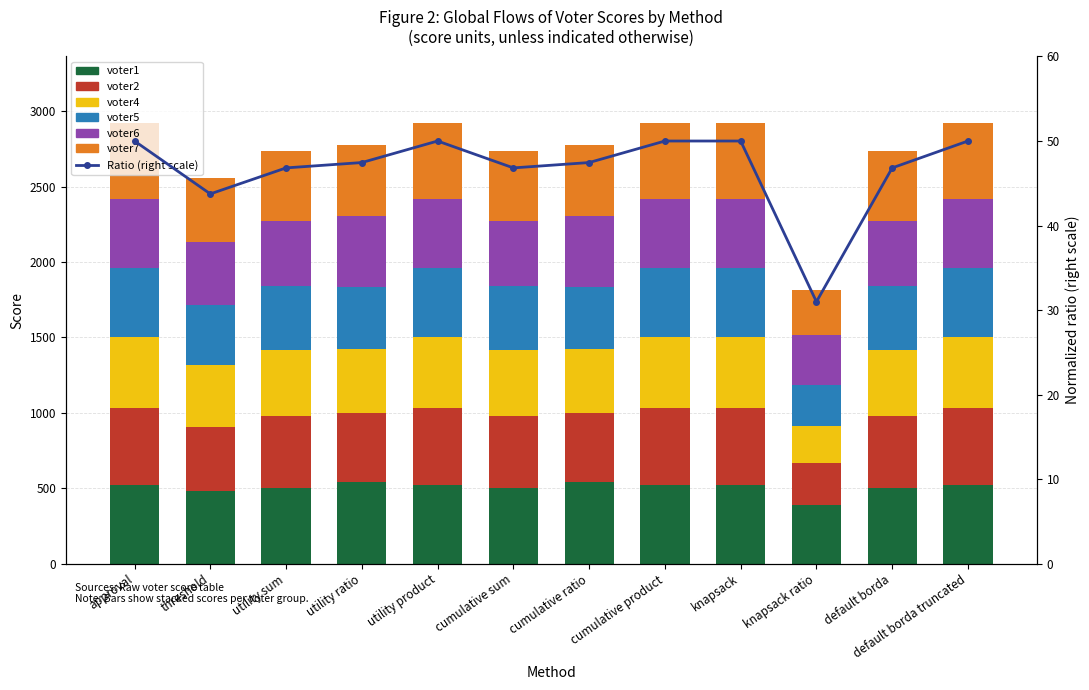

How many bars are there in total?

72